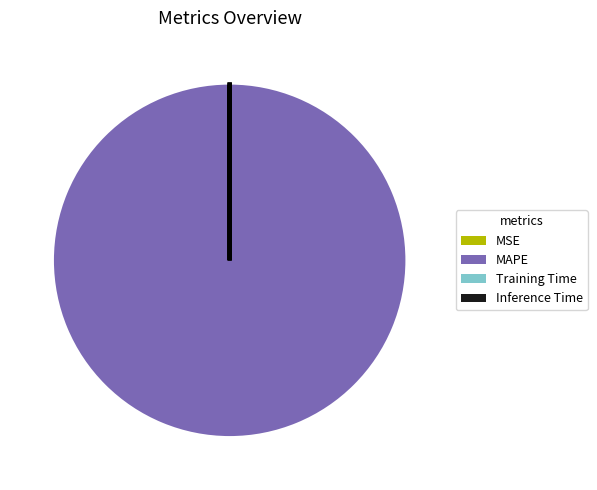

Does any single category account for the majority?

Yes